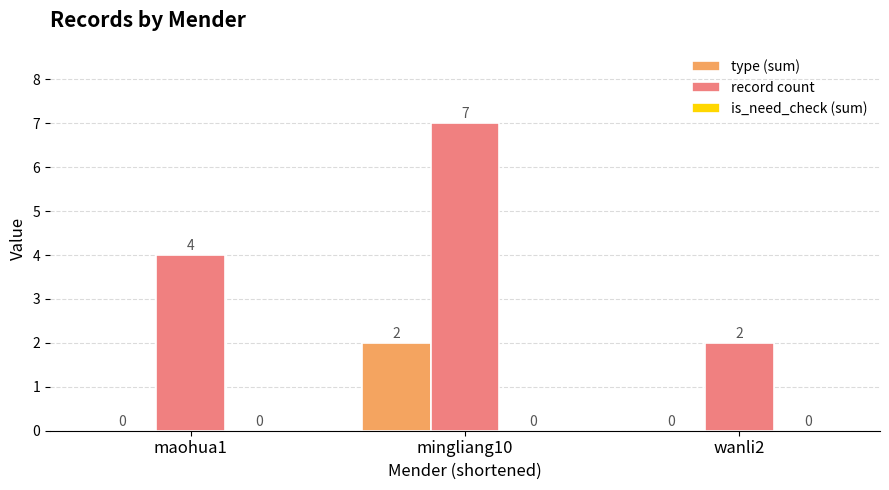

Is it true that type (sum) equals -1 at maohua1?

False